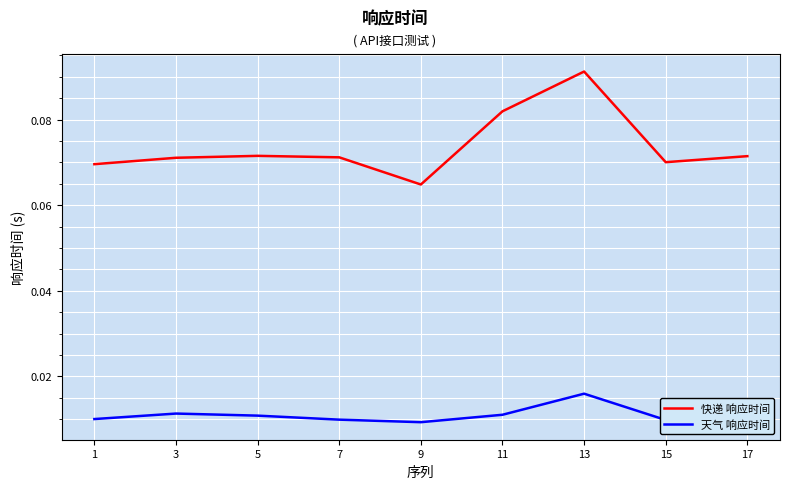

What are all the series names shown in the legend?

快递 响应时间, 天气 响应时间